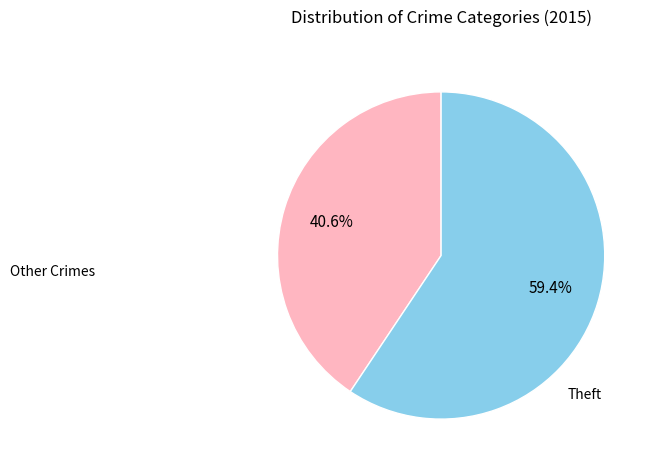

To the nearest percent, what is the average slice percentage?

50%